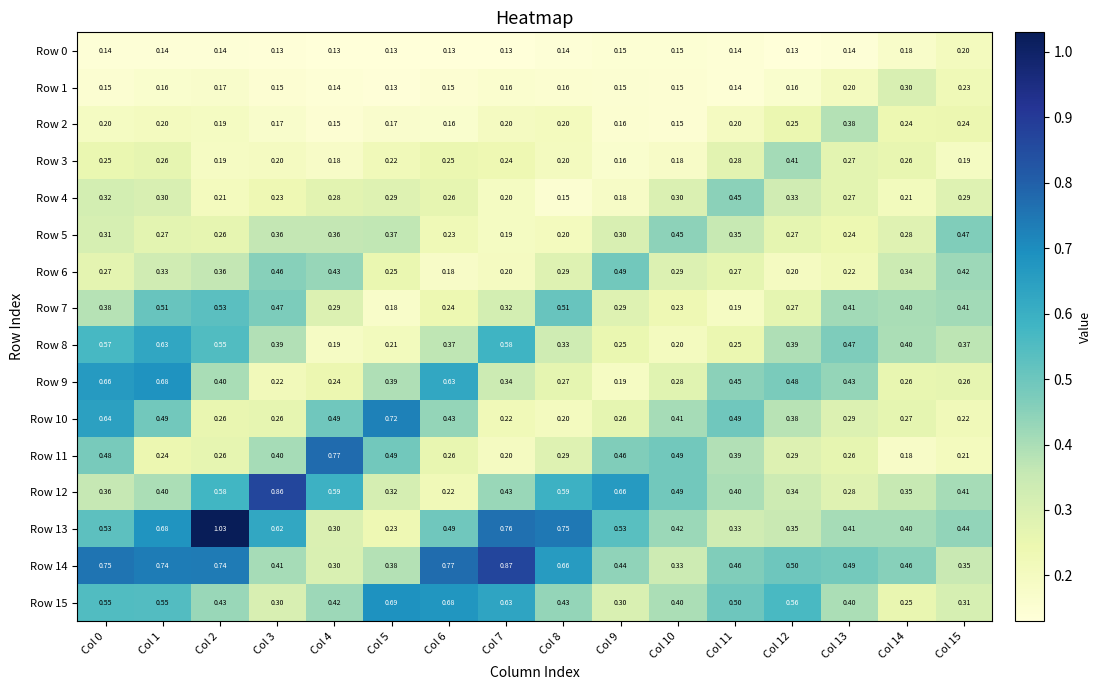

Is the value of Row 11 at Col 5 greater than the value of Row 14 at Col 12?

No